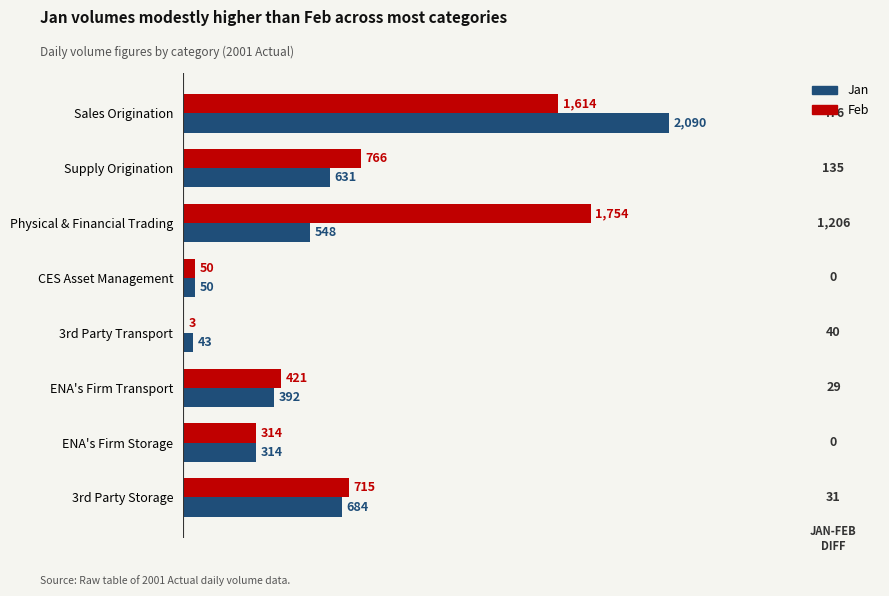

Between Sales Origination and ENA's Firm Transport, which series saw the biggest shift?

Jan